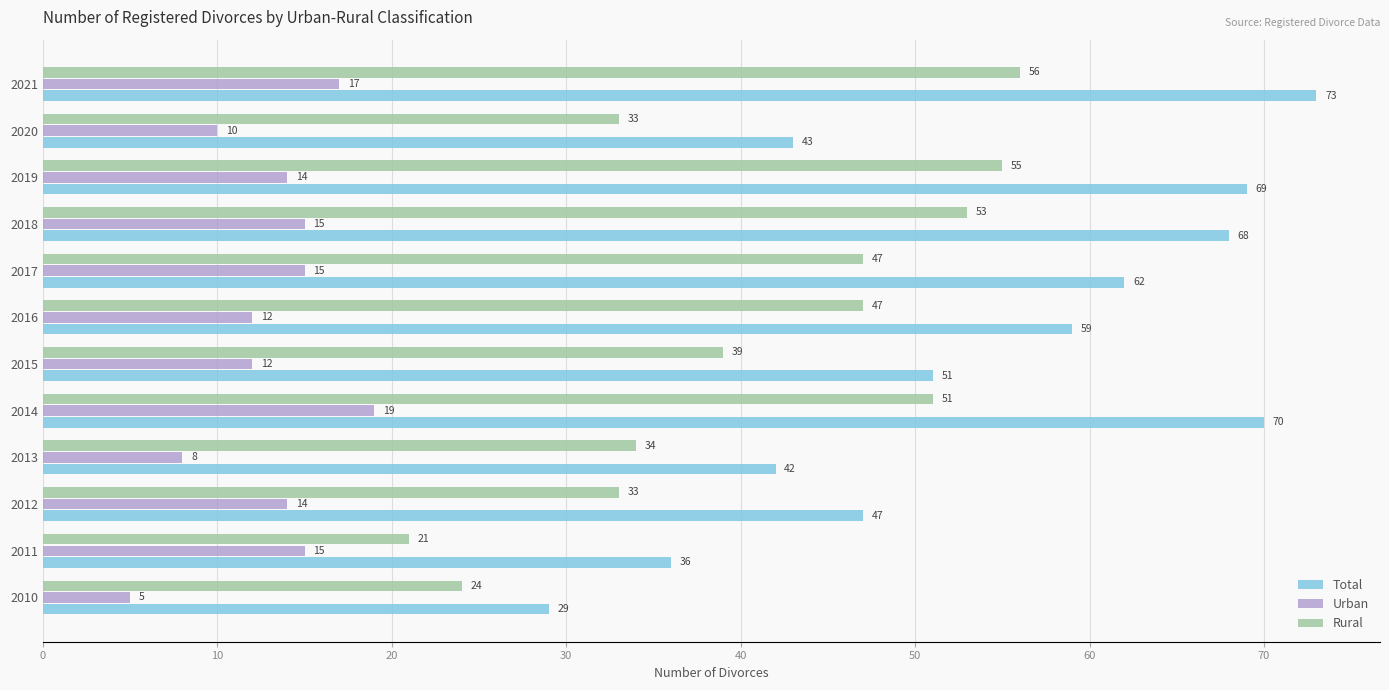

Which category has the lowest value across all series?

2010